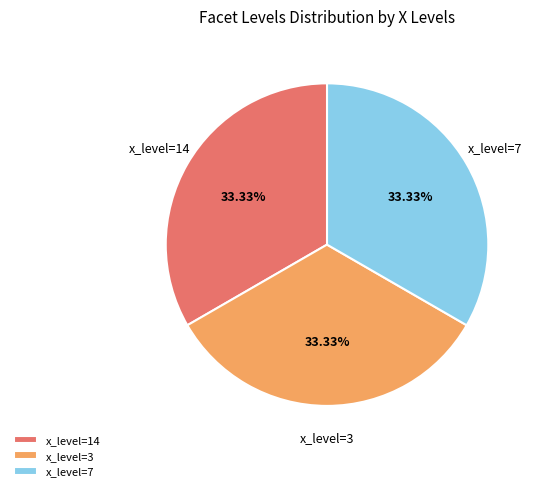

Does x_level=3 account for over 50% of the chart?

No